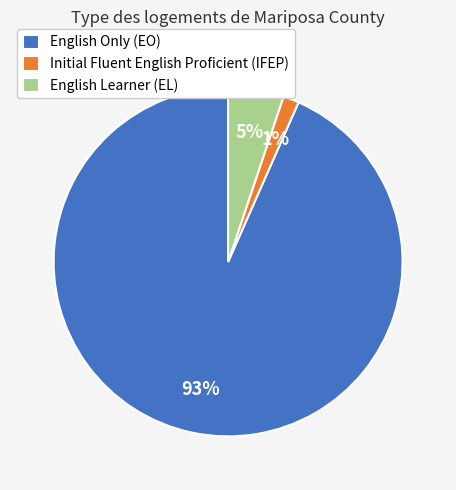

What is the largest slice in the pie chart?

English Only (EO)